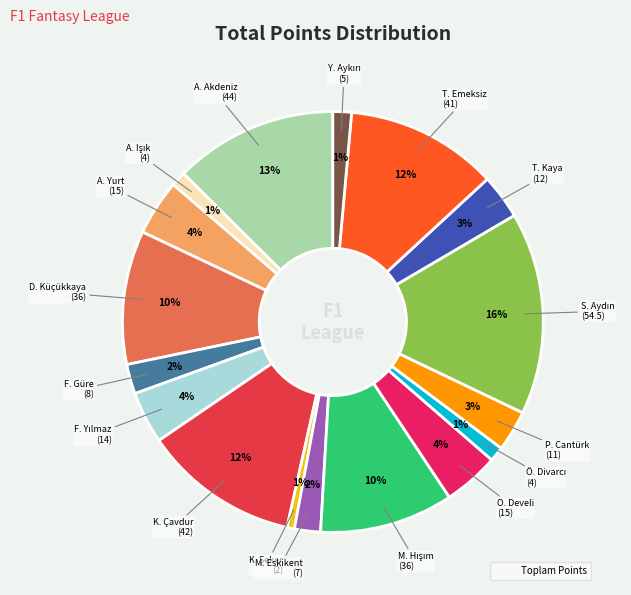

Is there a majority slice in this chart?

No